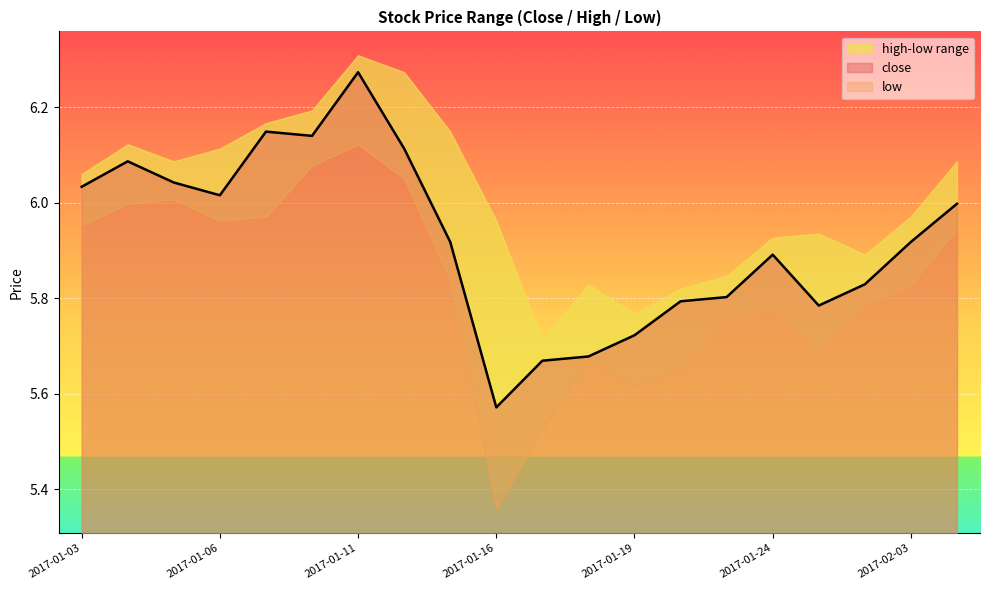

Does the chart display data point markers on the line(s)?

No